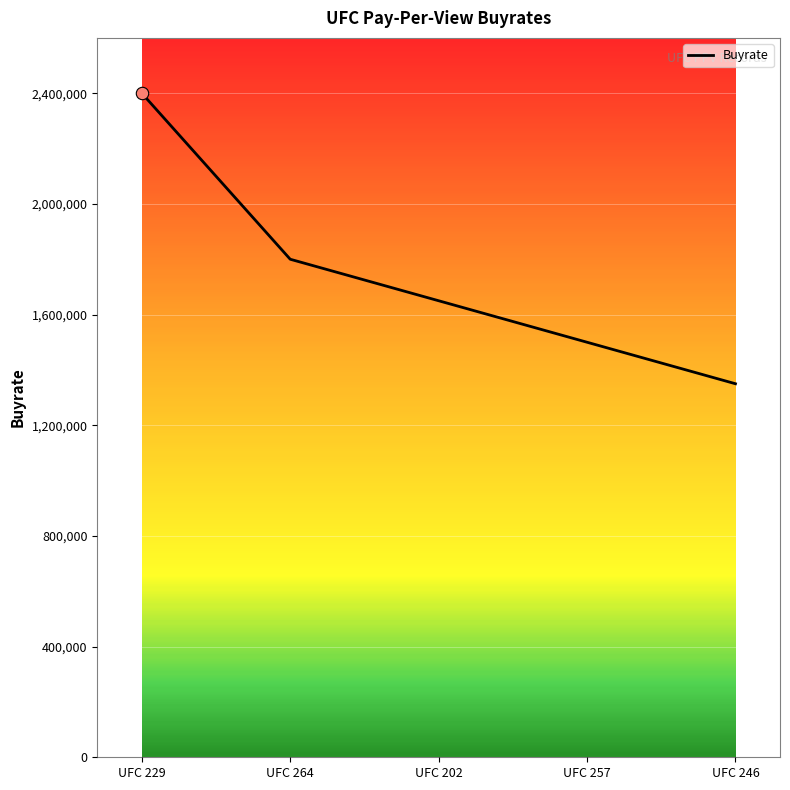

Which has a higher value, UFC 229 or UFC 246?

UFC 229